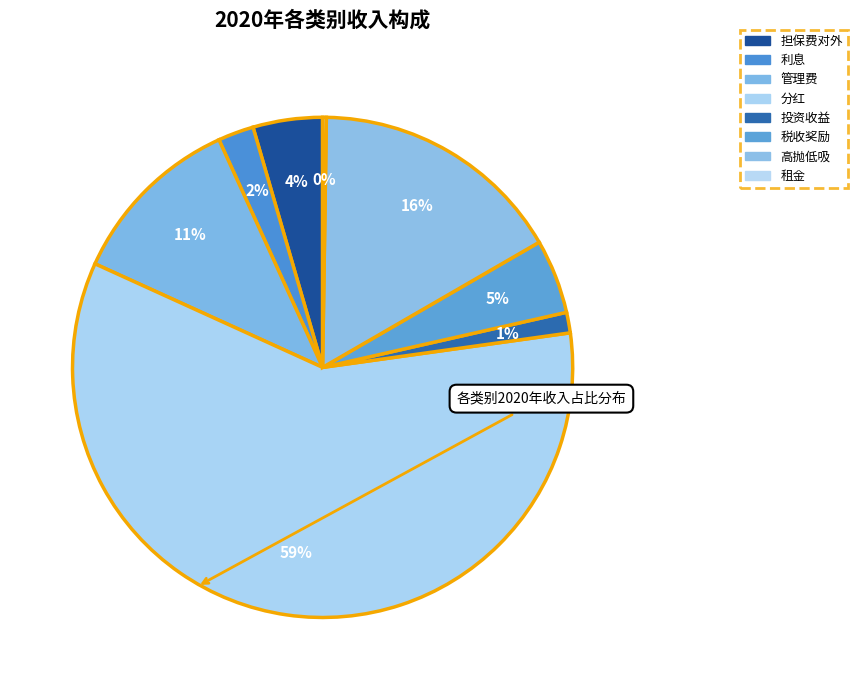

To the nearest percent, what percentage of the pie is 投资收益?

1%